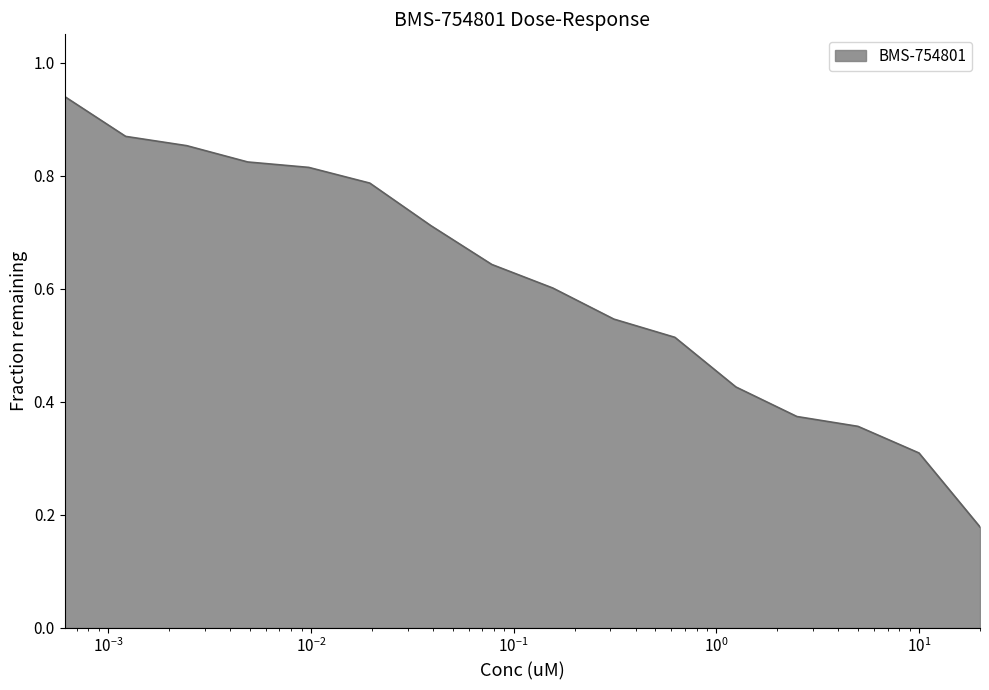

At which label is the value closest to 0?

20.0